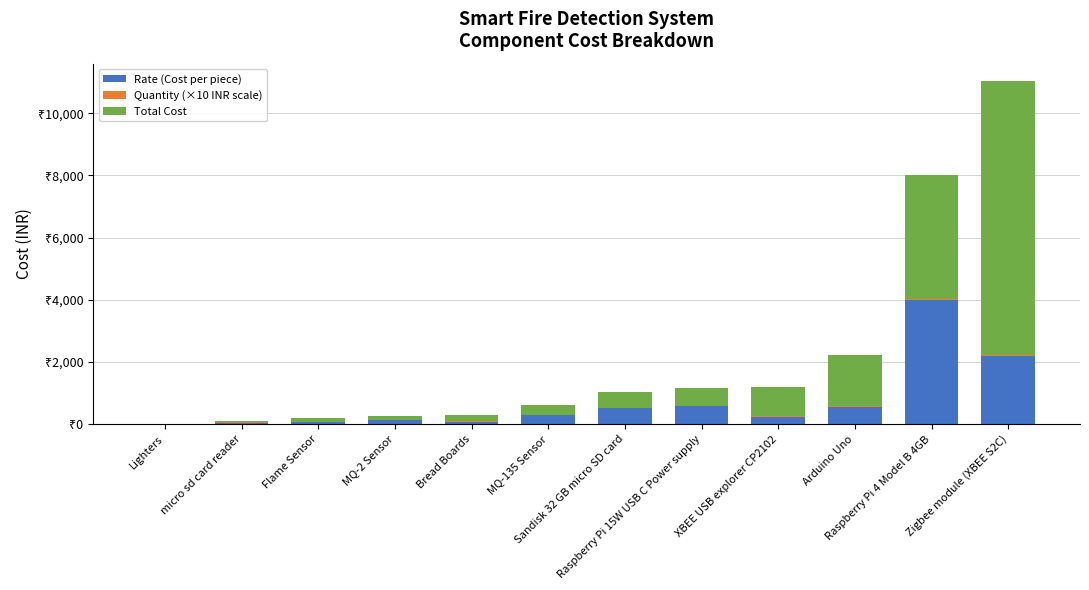

What is the approximate value of Rate (Cost per piece) at Sandisk 32 GB micro SD card?

515